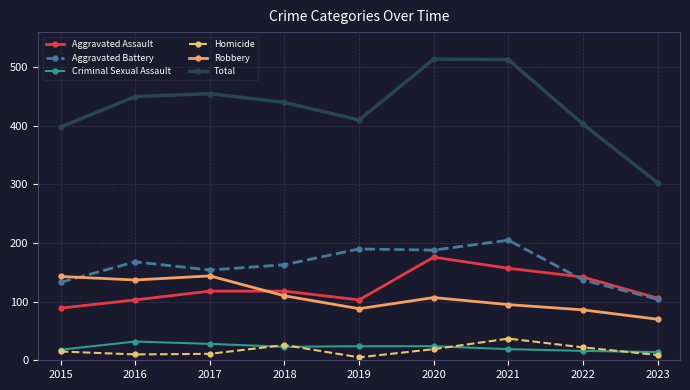

What is the minimum value for Robbery?

70